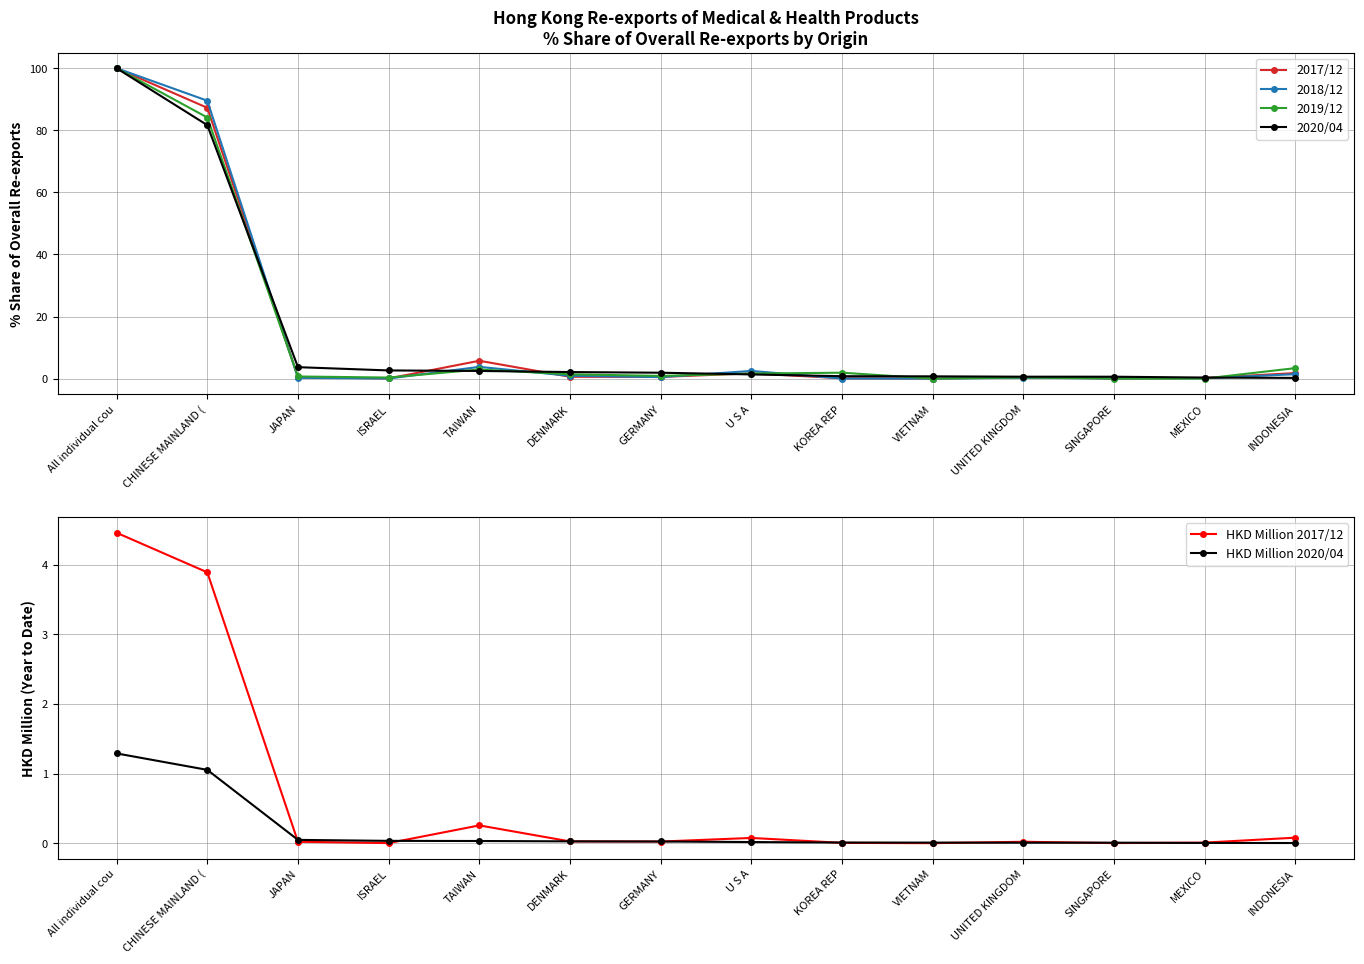

Does the chart have visible grid lines?

Yes